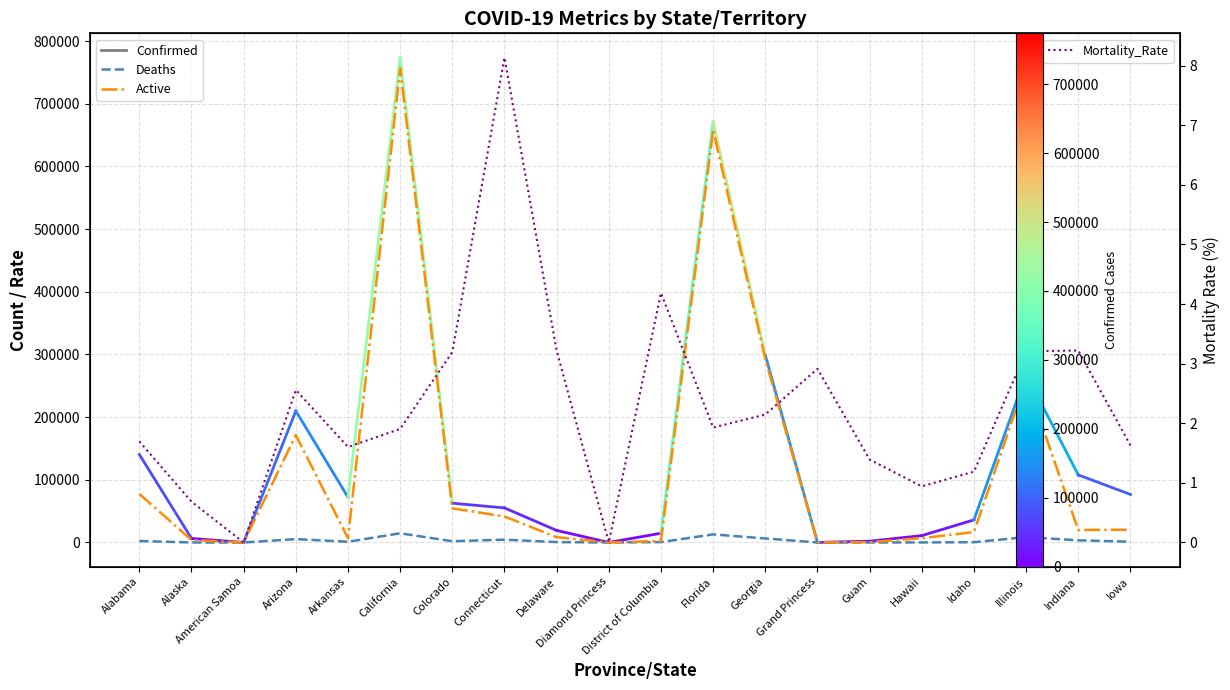

What is the difference between the maximum and minimum values in the Mortality_Rate series?

8.1